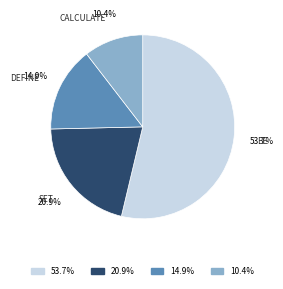

Is there any slice that represents more than half of the pie?

Yes